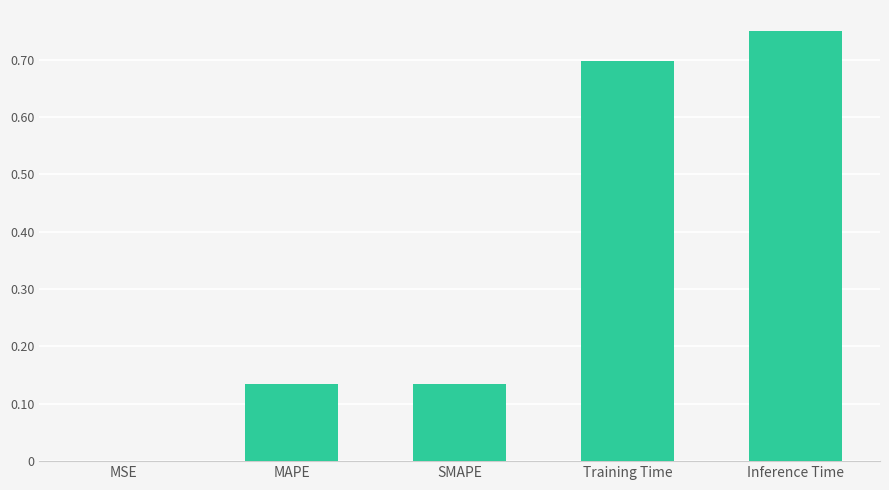

Between MSE and Training Time, which is larger?

Training Time